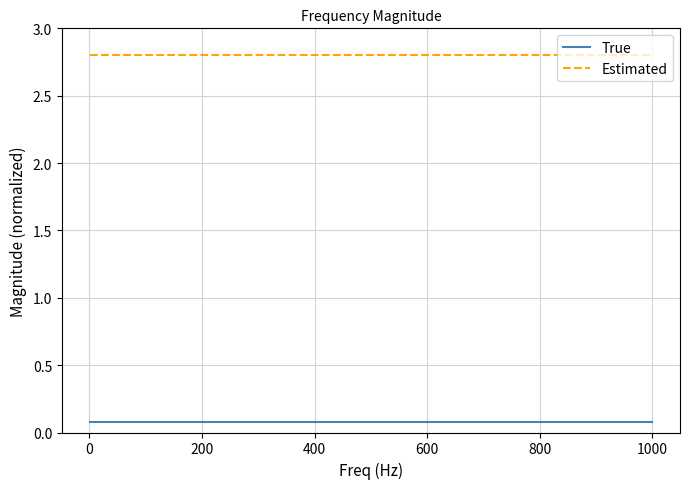

What is the highest value of the True series?

0.1